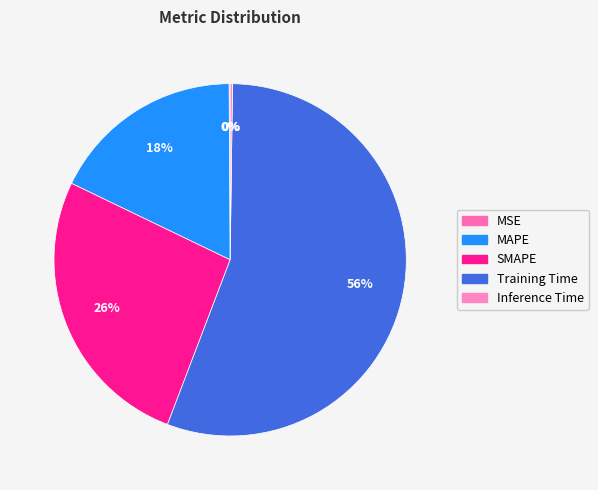

To the nearest percent, what percentage of the pie is SMAPE?

26%